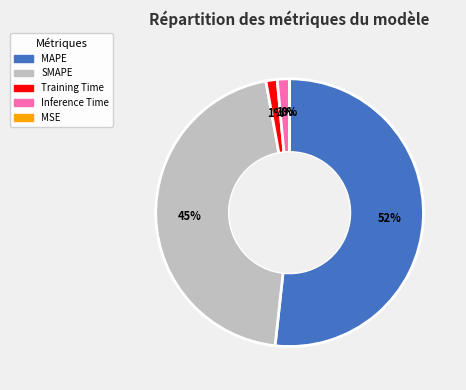

True or false: SMAPE accounts for 39% of the total.

False